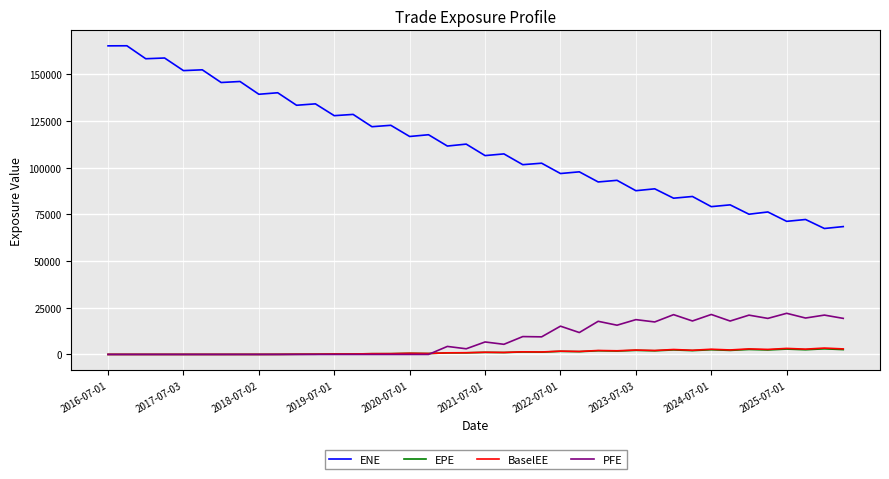

Which series has the largest total across all categories?

ENE